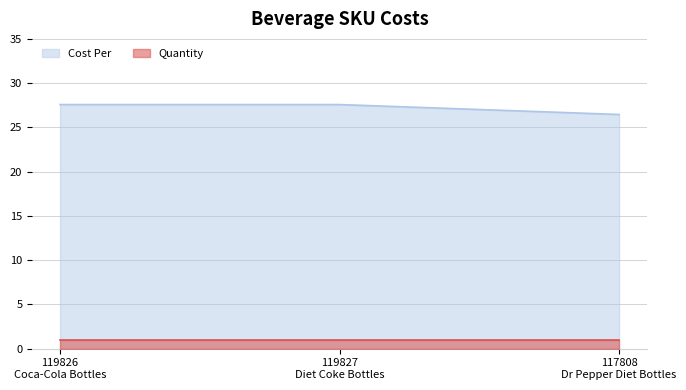

Approximately how many times larger is the value at 119827
Diet Coke Bottles compared to 117808
Dr Pepper Diet Bottles?

1.0